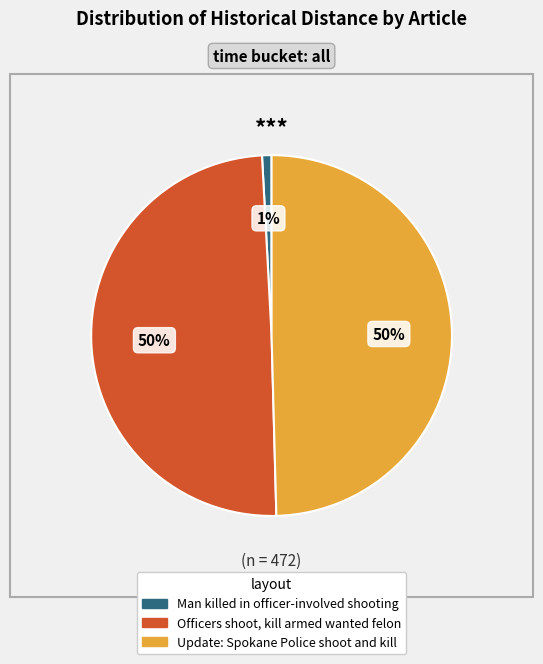

Which has a higher value, Man killed in officer-involved shooting or Officers shoot, kill armed wanted felon?

Officers shoot, kill armed wanted felon